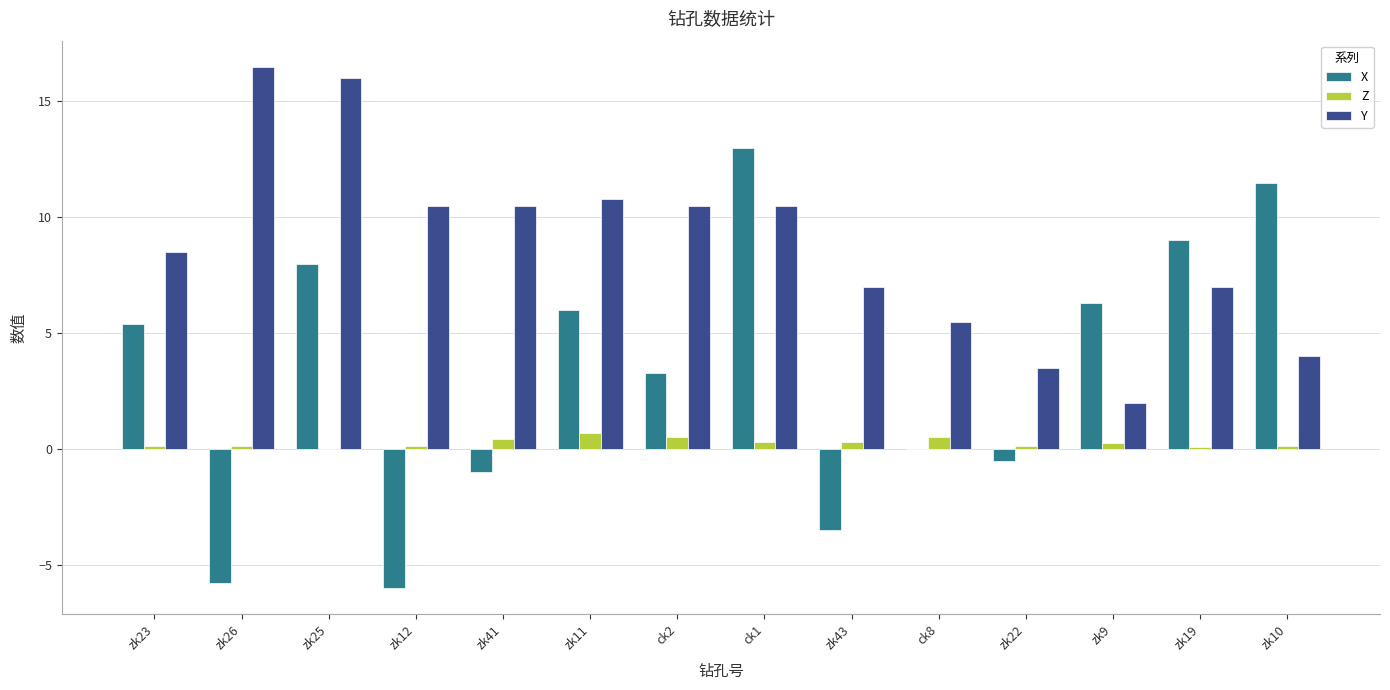

What is the sum of all Z values?

3.7